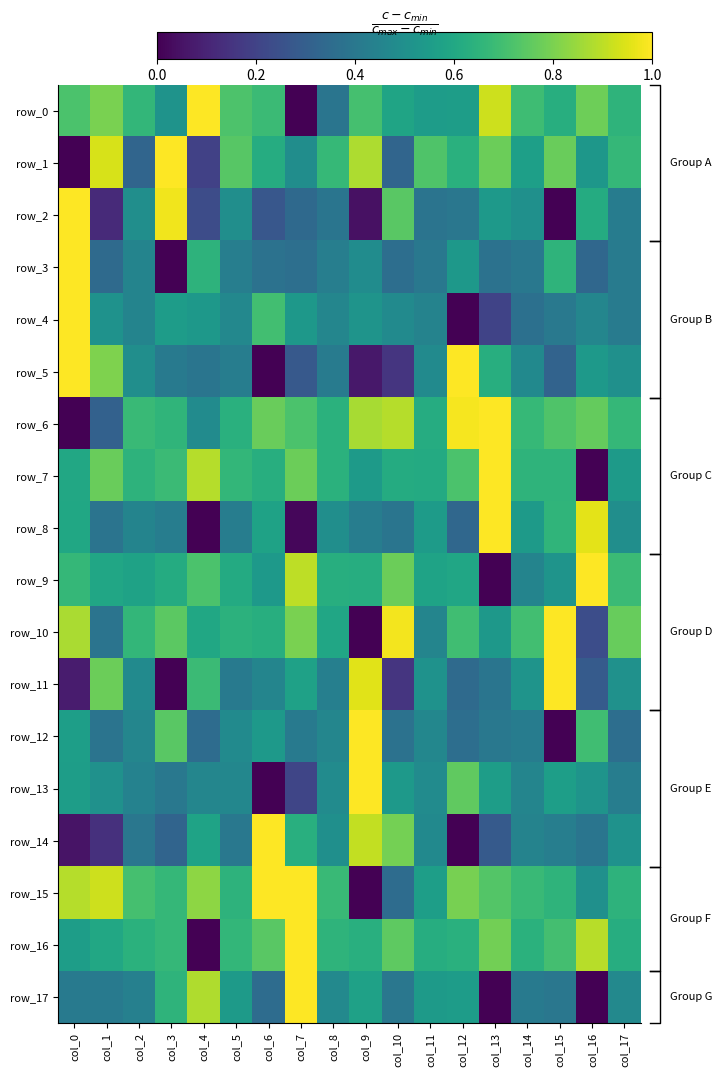

What is the sum of all row_12 values?

8.5